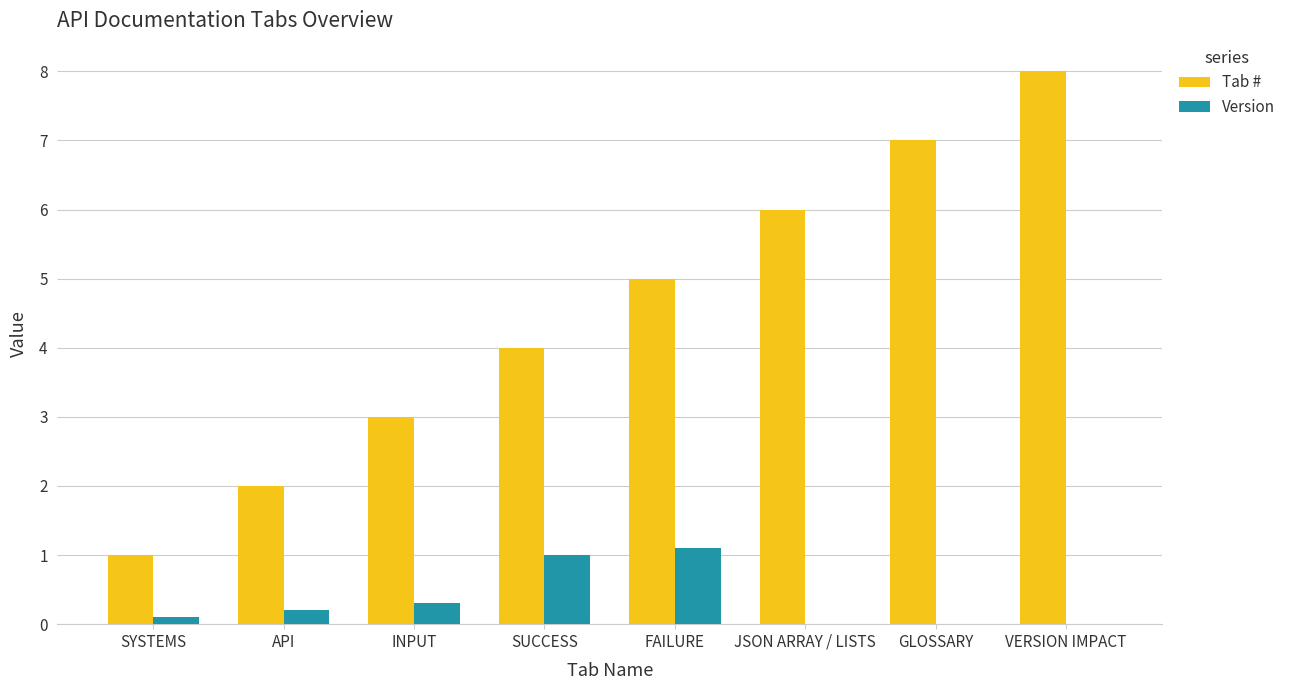

How many data points does each series have?

8